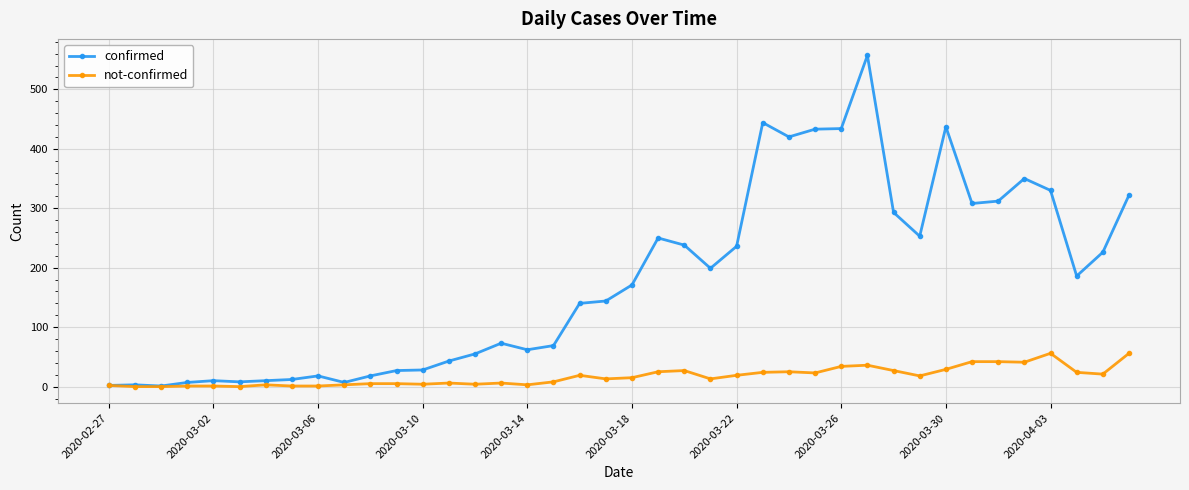

What is the value of the not-confirmed point at the 26th from the left?

24